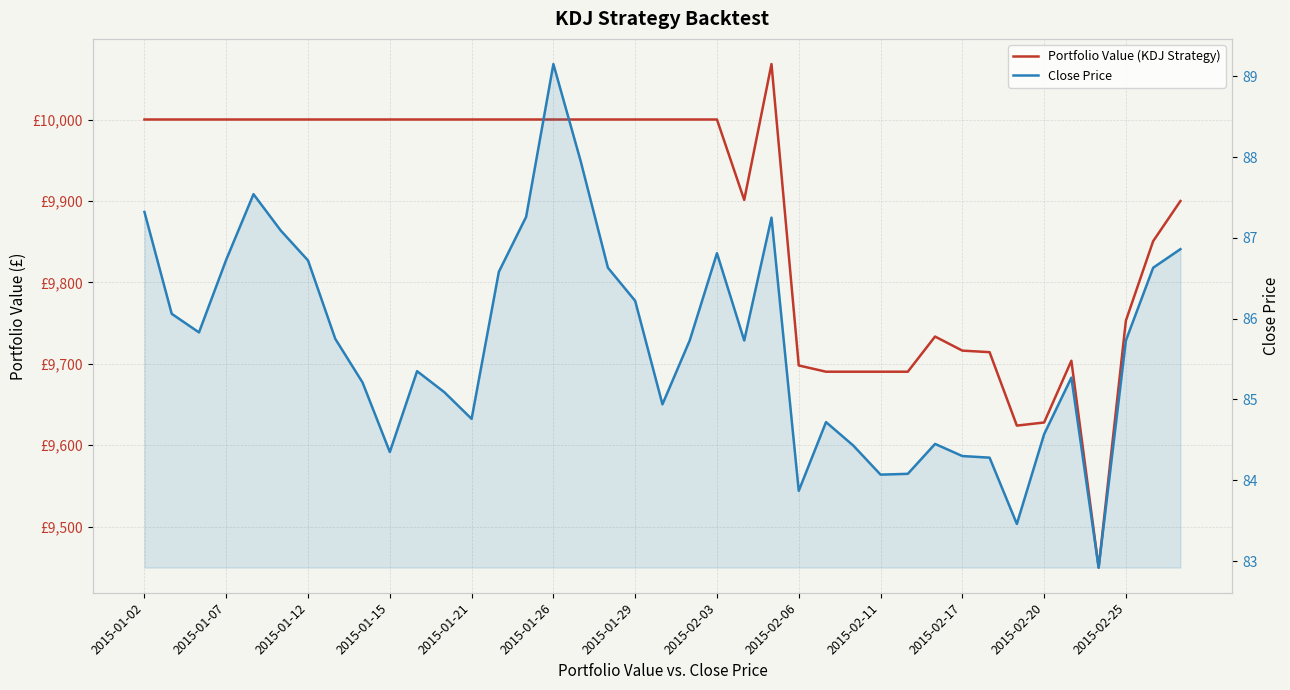

Where does the Close Price series first go above 85?

2015-01-02